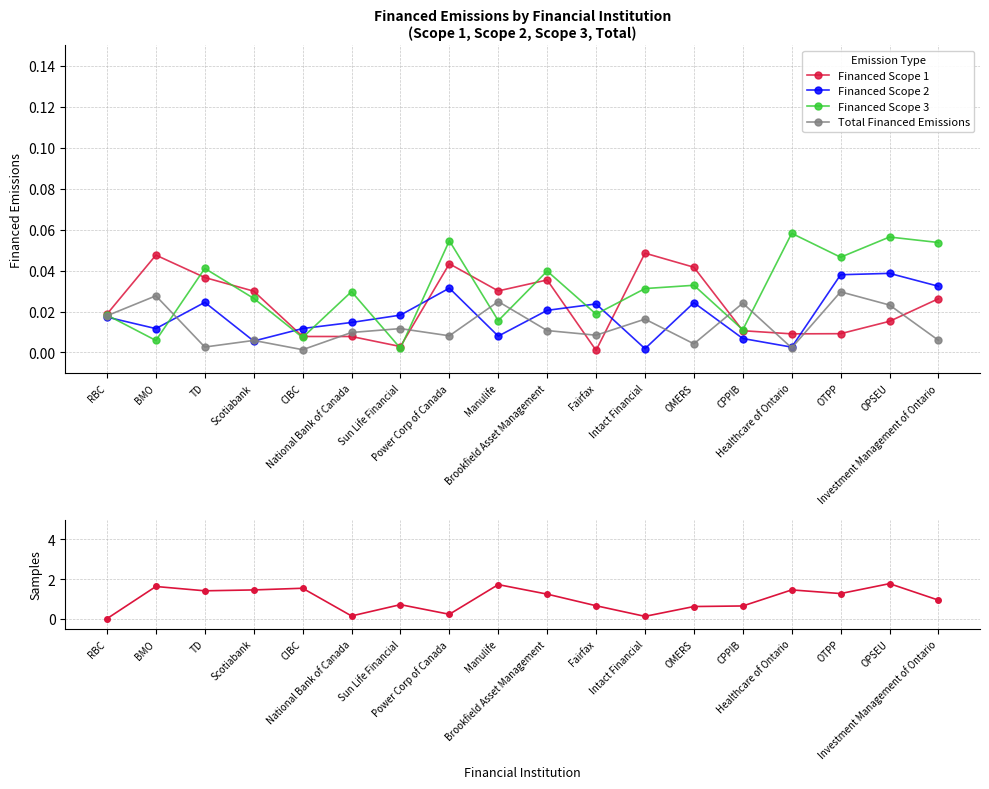

How many interior local valleys does the Total Financed Emissions series have?

6